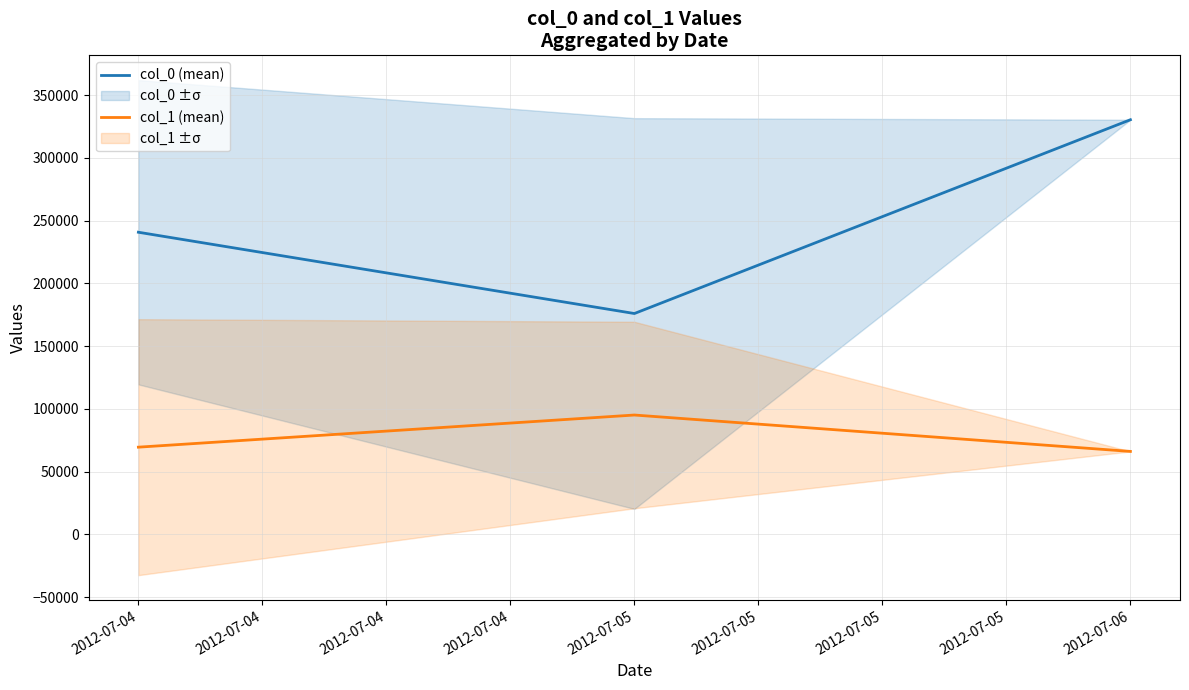

What is the highest value of the col_0 (mean) series?

330328.0